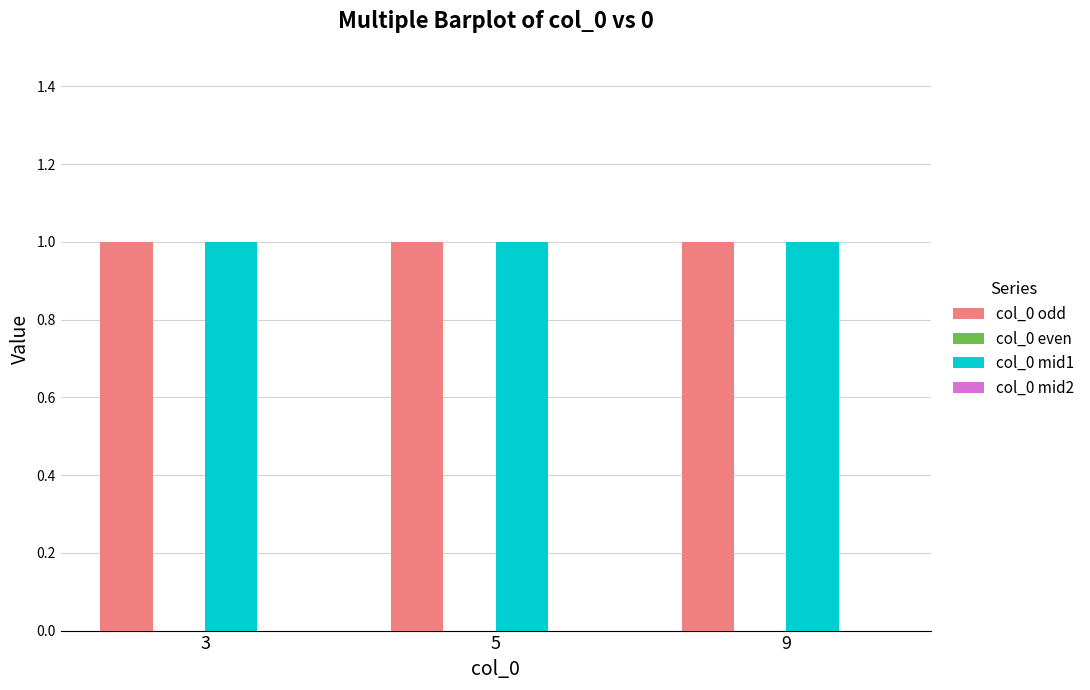

How many bars are there in total?

12